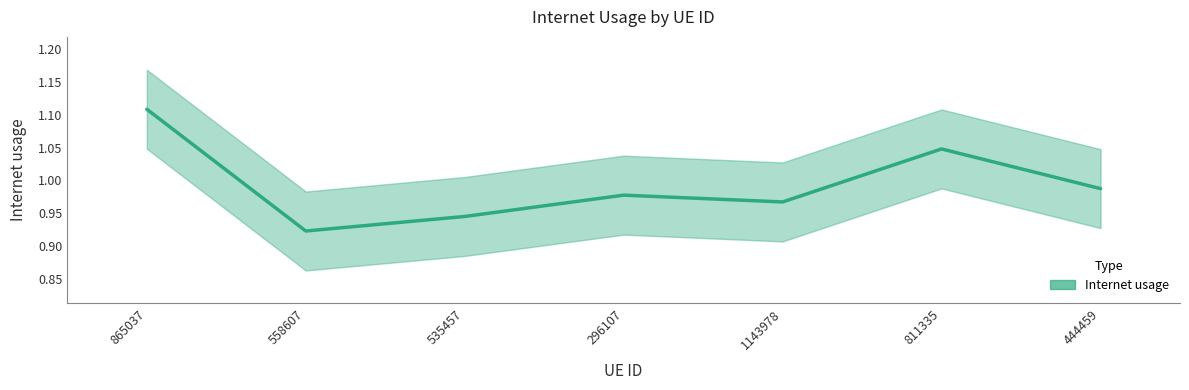

The chart shows a value of 1.6 at 296107. True or false?

False